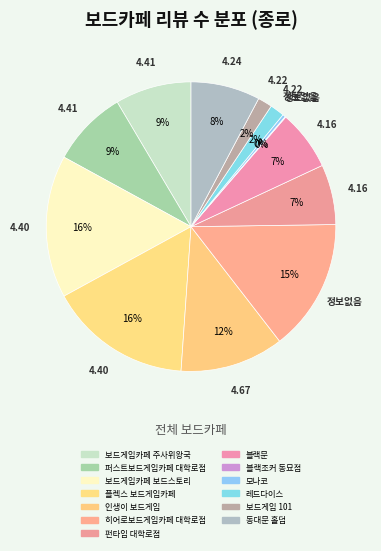

Is it true that 플렉스 보드게임카페 is 5% of the pie?

False